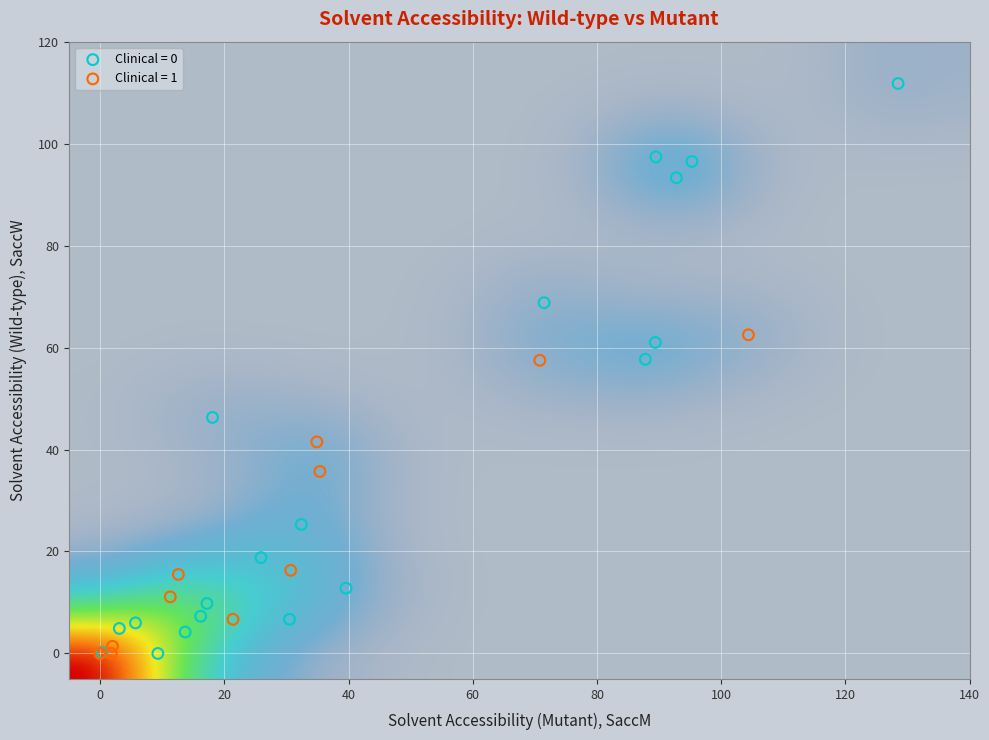

Which series has the largest Y range (max minus min)?

Clinical = 0